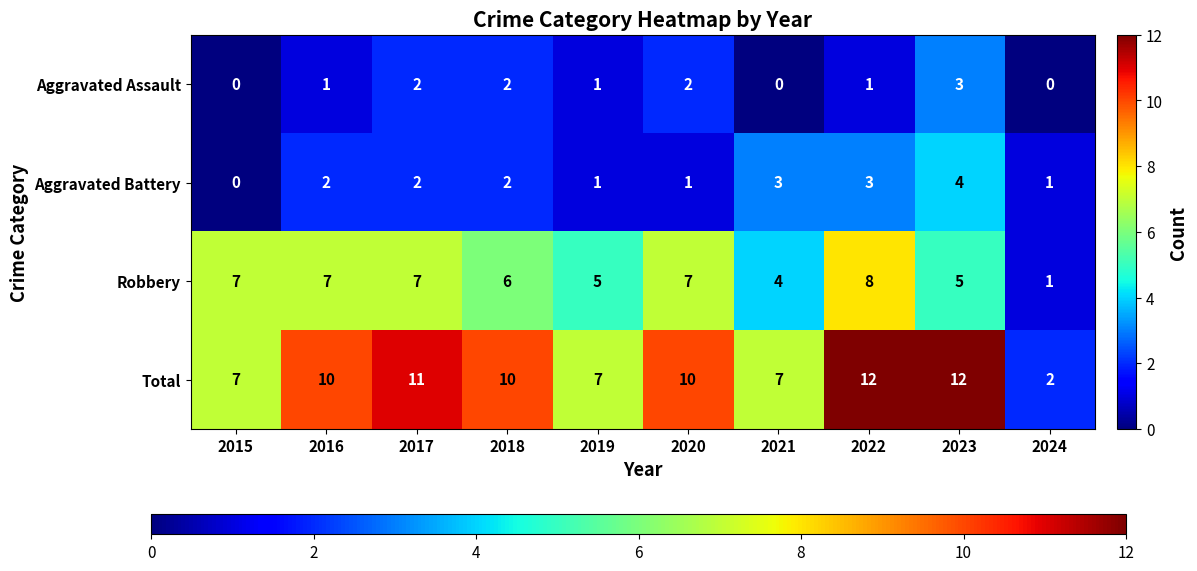

At how many categories does at least one series exceed 6?

9